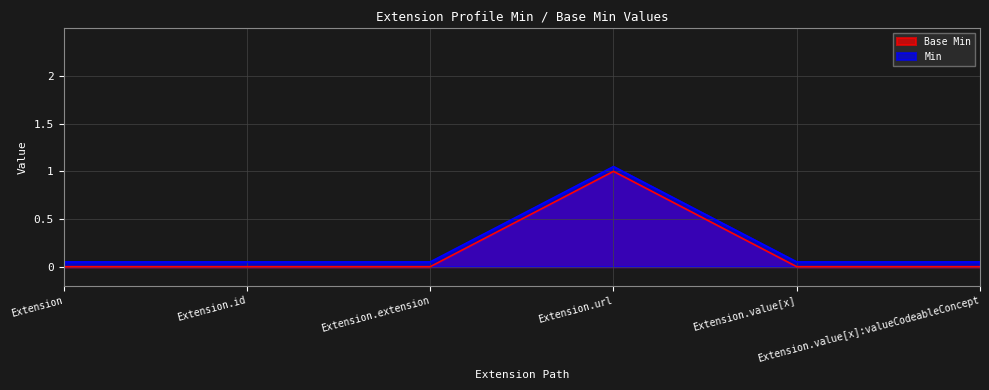

What is the total value across all series at Extension.id?

0.1